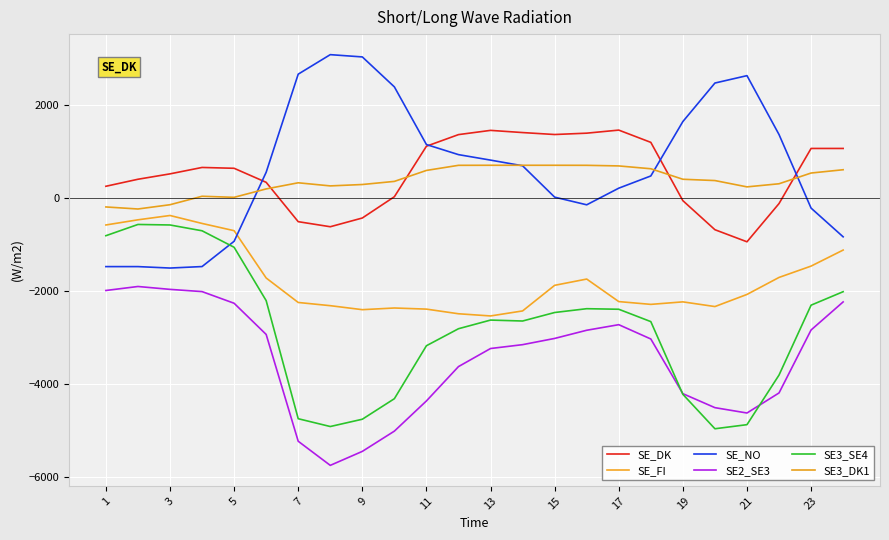

True or false: SE_DK and SE2_SE3 cross at least once.

False